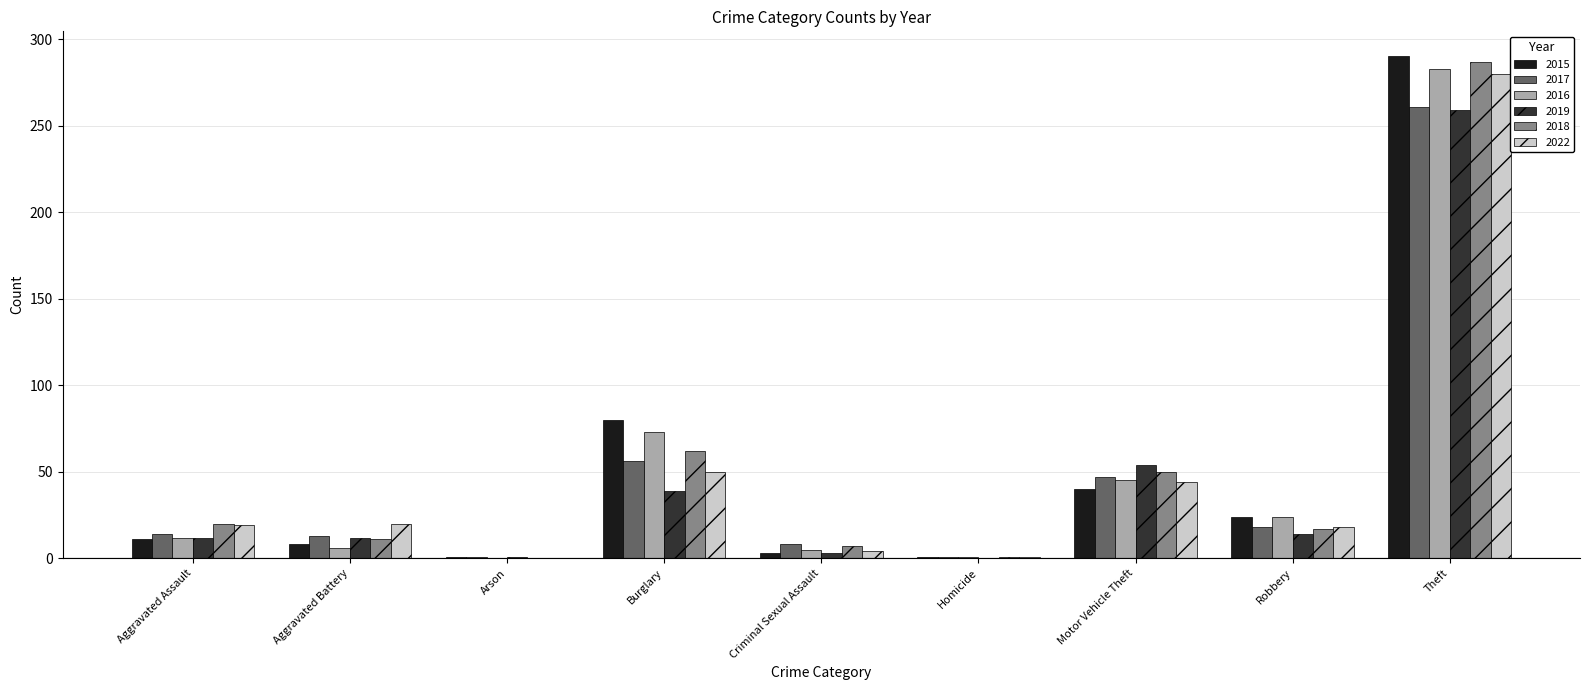

The 2017 series shows 8 at Criminal Sexual Assault. True or false?

True